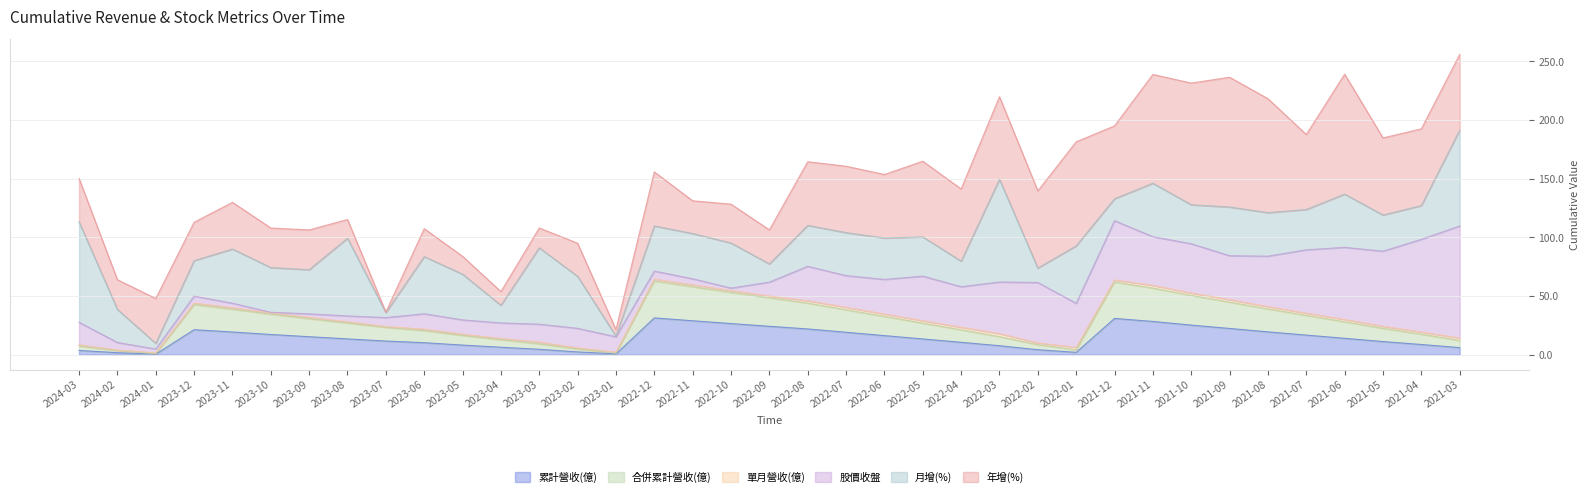

List the labels in order of 年增(%) value, smallest first.

2023-07, 2023-01, 2023-04, 2023-05, 2023-08, 2023-03, 2023-06, 2024-02, 2022-11, 2023-02, 2022-09, 2023-12, 2022-10, 2023-10, 2023-09, 2024-03, 2024-01, 2023-11, 2022-12, 2022-06, 2022-08, 2022-07, 2022-04, 2021-12, 2021-07, 2022-05, 2021-03, 2021-04, 2021-05, 2022-02, 2022-03, 2022-01, 2021-11, 2021-08, 2021-06, 2021-10, 2021-09